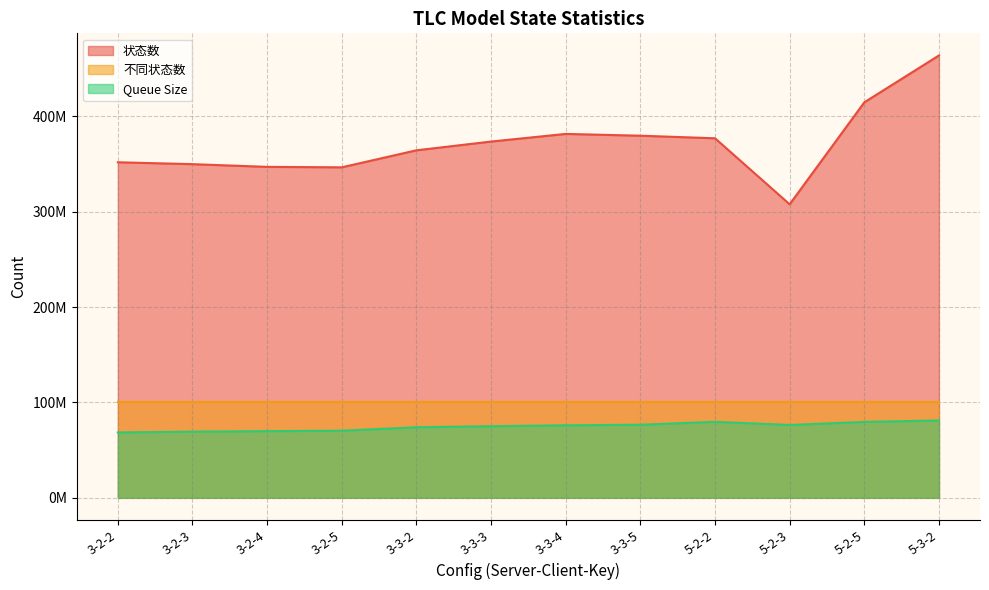

How many categories are shown in the chart?

12